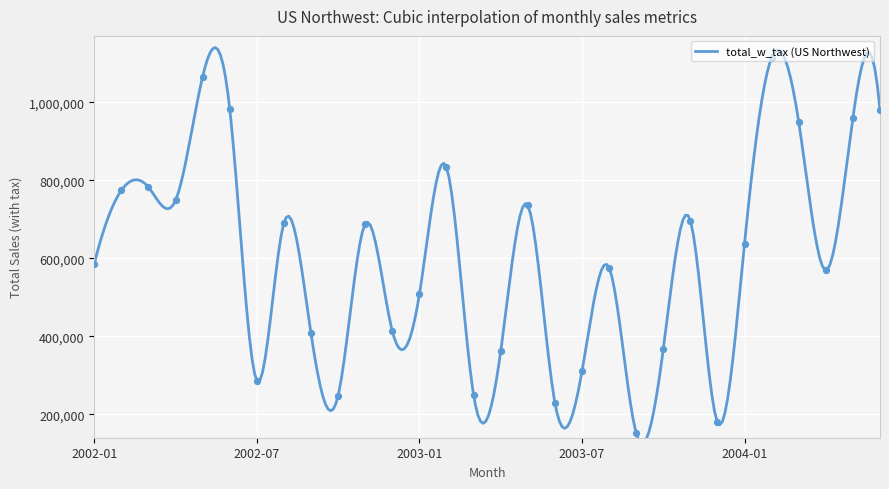

At which category is the sum across all series the highest?

2004-02